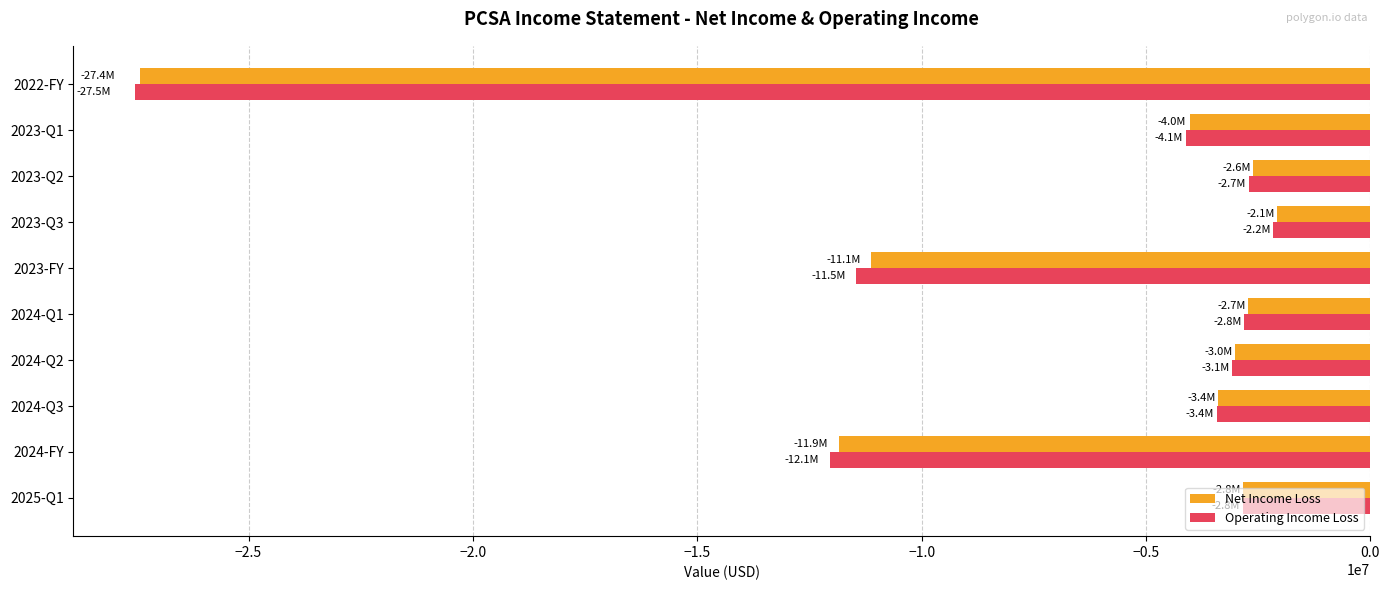

The value of Net Income Loss at 2024-Q3 is -3384703. True or false?

True